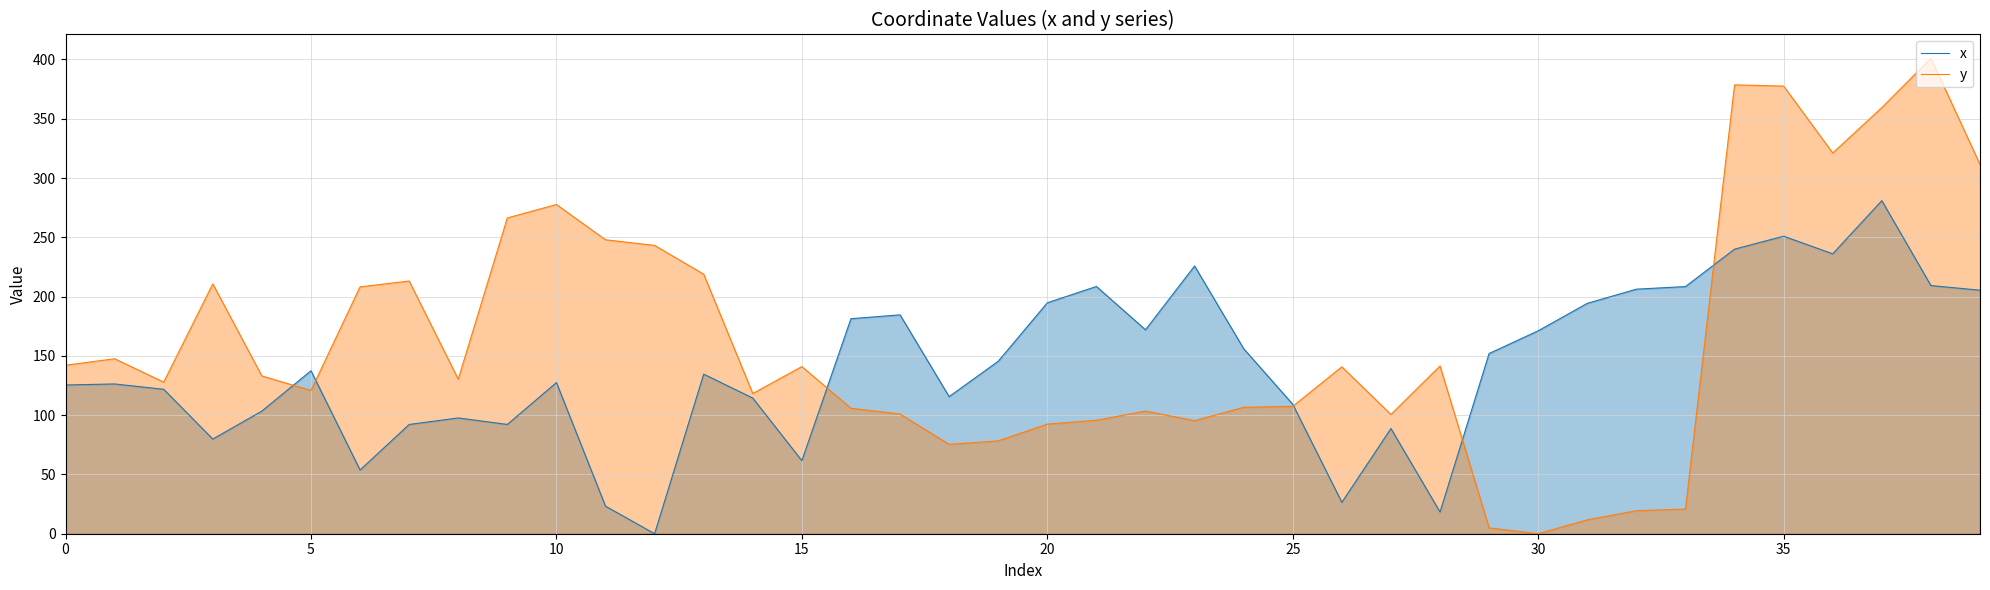

Which has a higher value, 33 or 20?

33